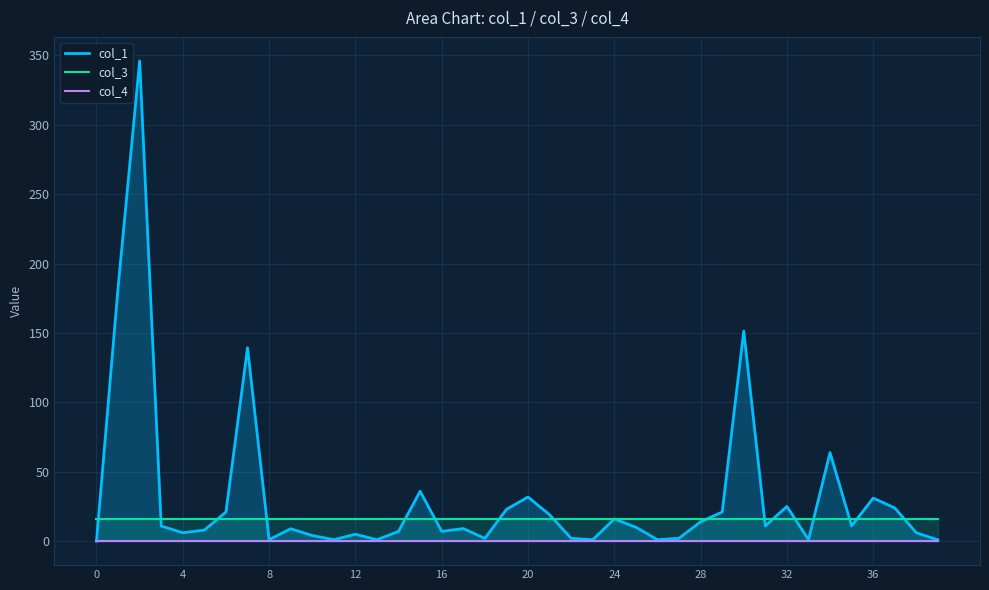

Read the col_1 value at 10.

4.0